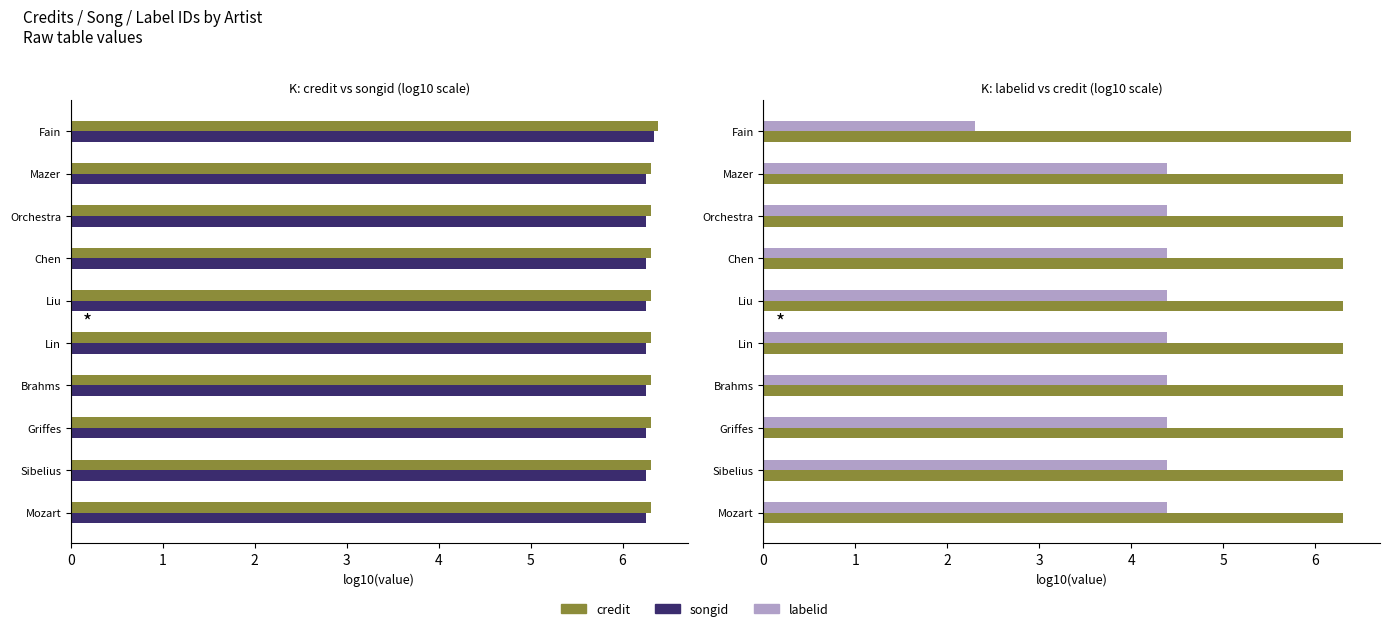

How many groups of bars are there?

10